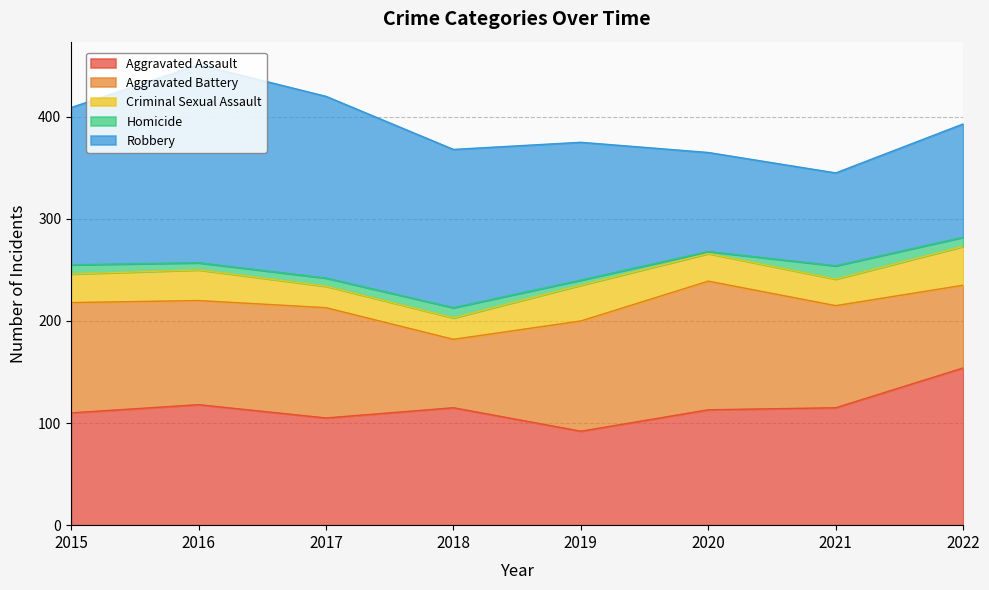

What is the value of the Aggravated Assault point at the 2nd from the left?

118